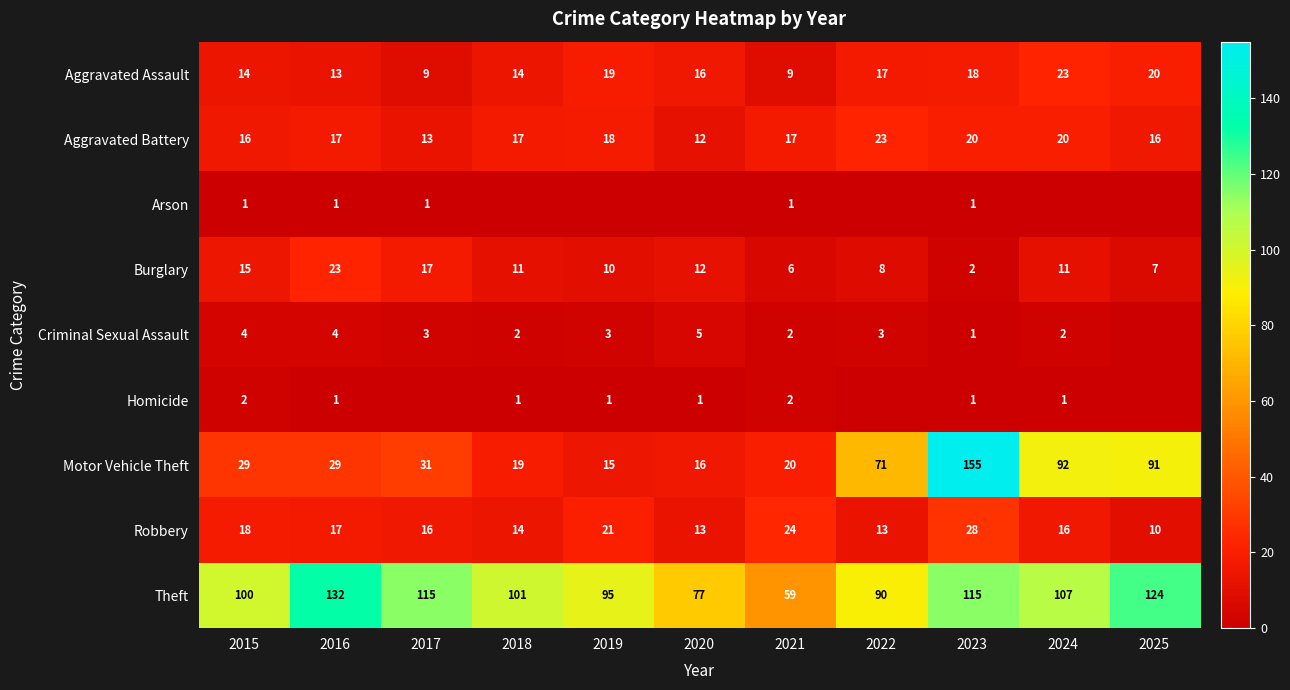

What is the total value across all series at 2016?

237